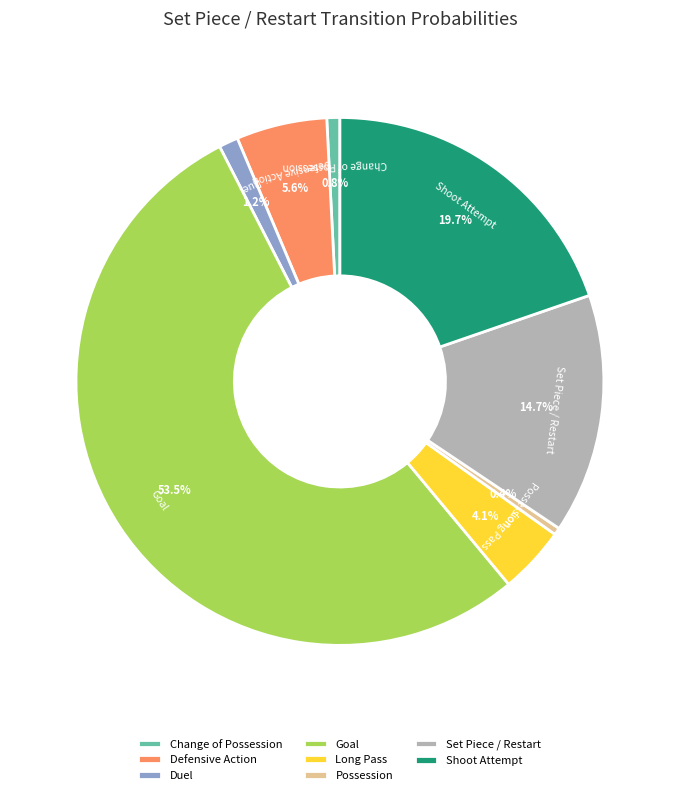

What is the largest slice in the pie chart?

Goal